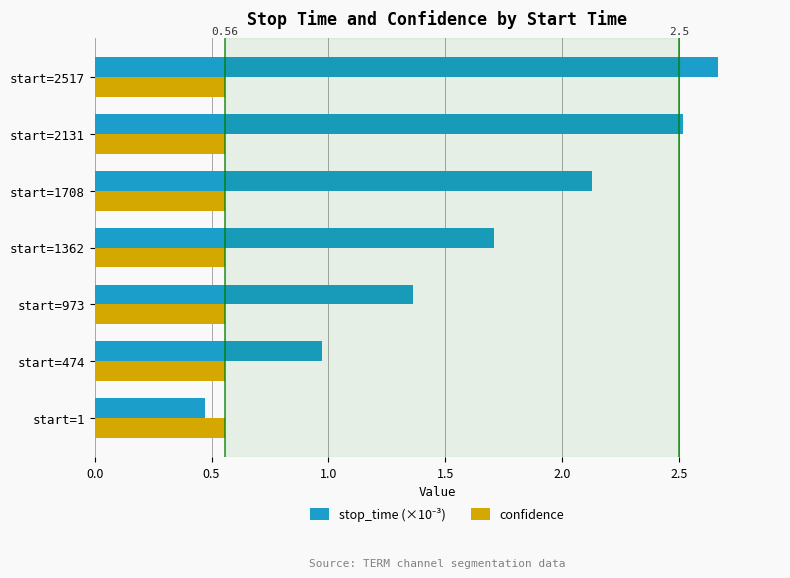

At which category does the chart reach its minimum across all series?

start=1